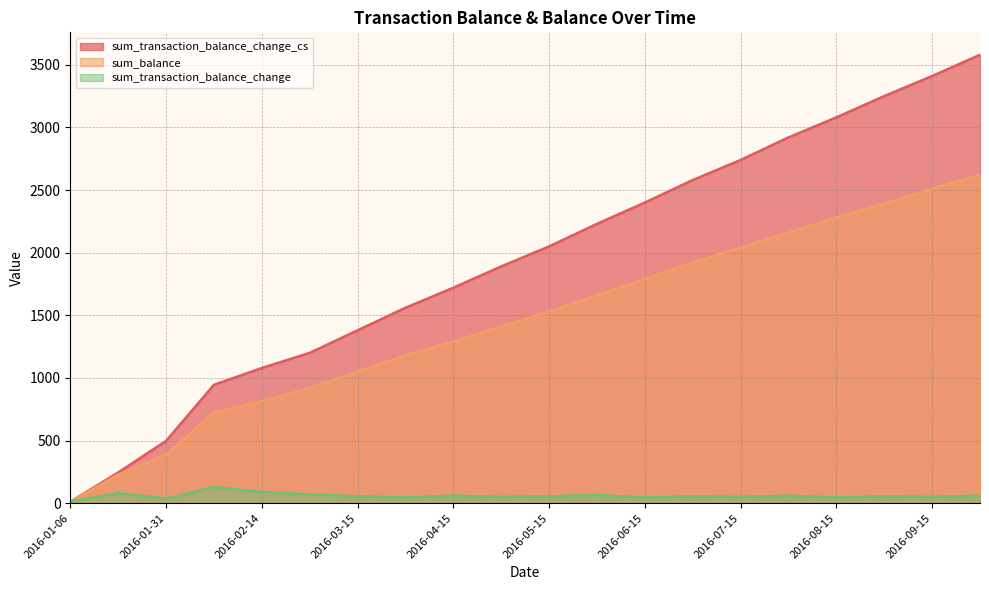

At which category is the sum across all series the highest?

2016-10-01